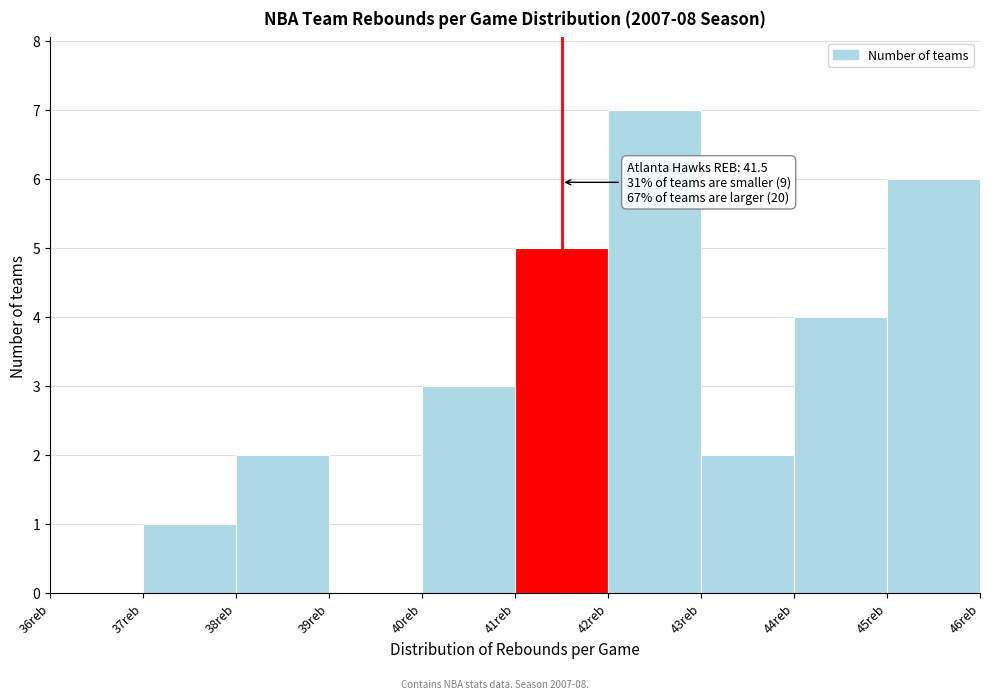

Which range on the x-axis has the tallest bar?

42 to 43